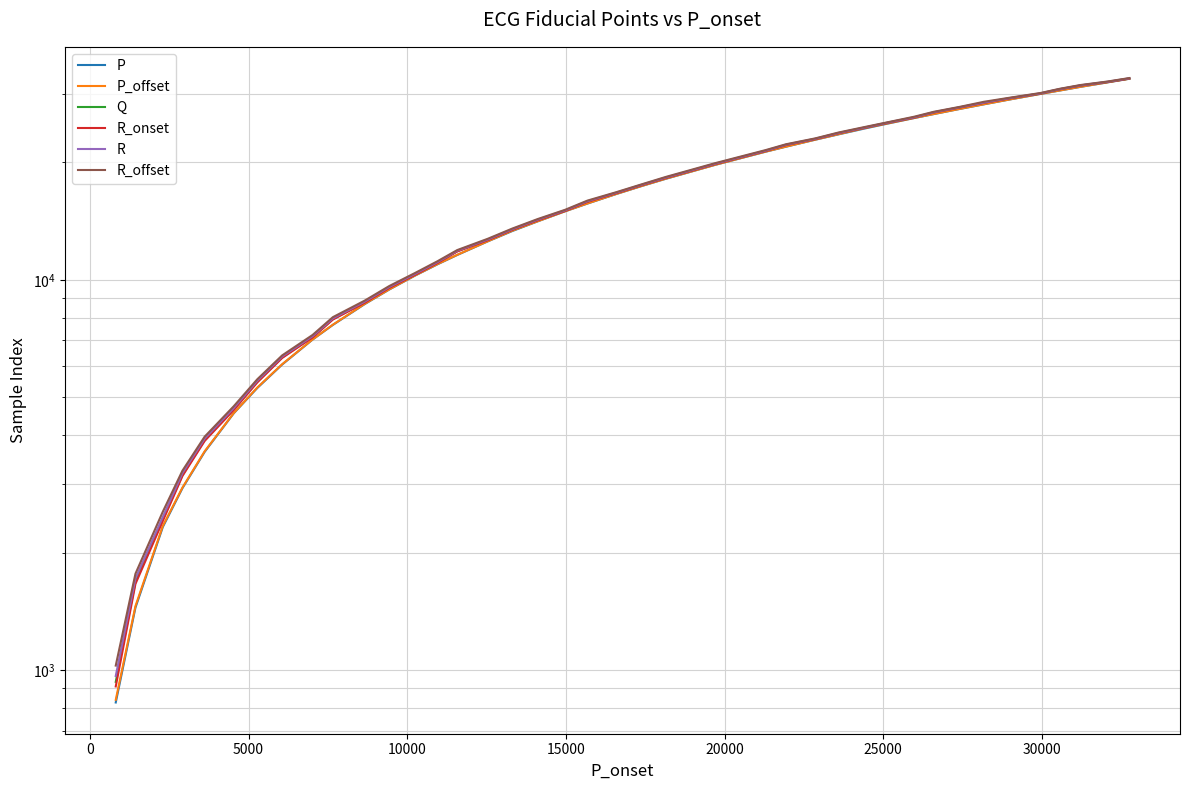

How many lines are shown in the chart?

6